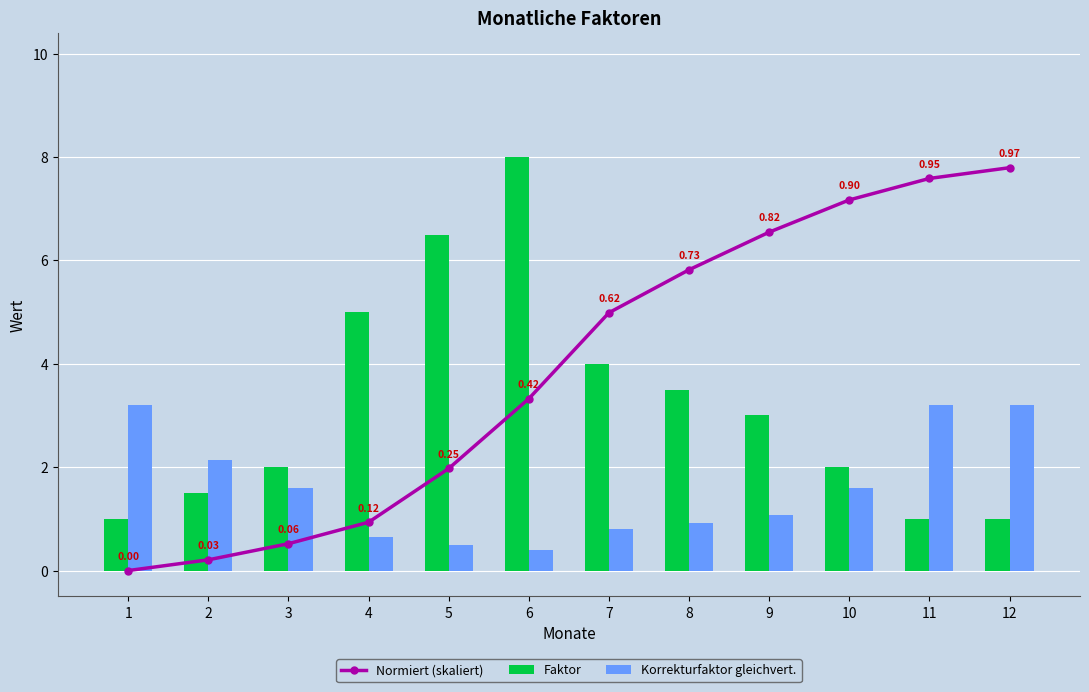

What is the difference between the second highest and minimum values in the Faktor series?

5.5